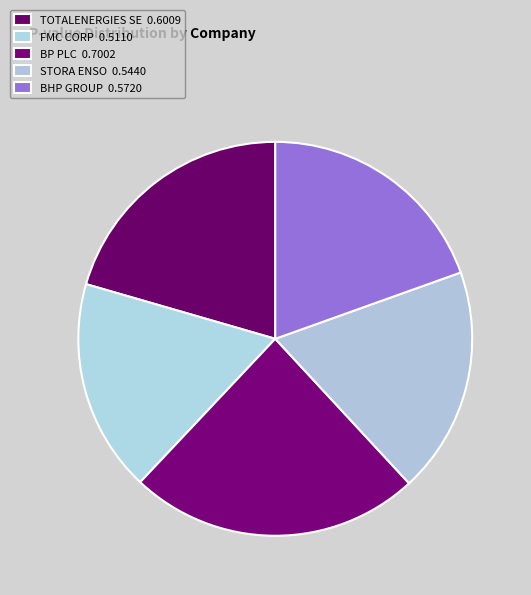

Is there any slice that represents more than half of the pie?

No